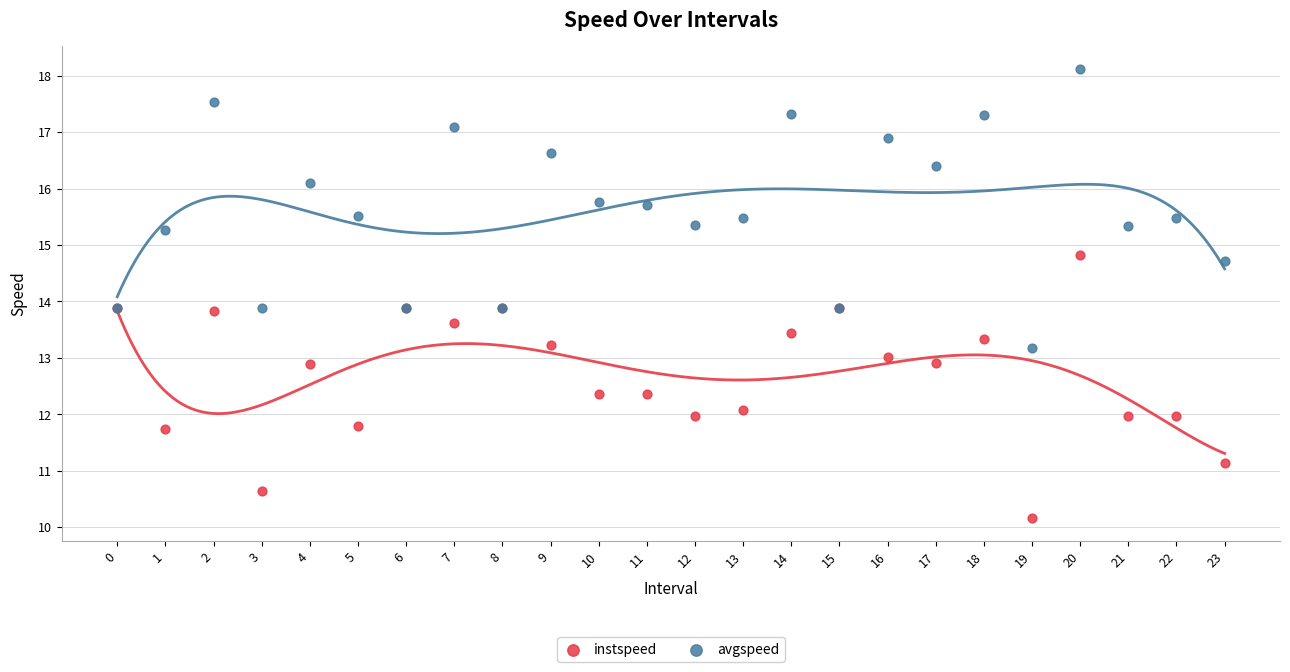

Which series reaches the minimum Y coordinate?

instspeed